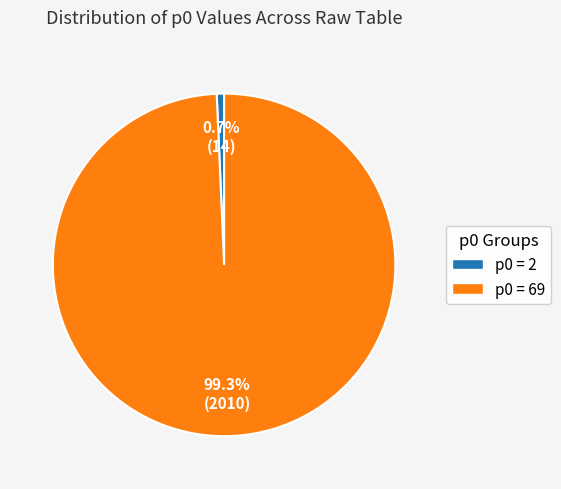

How many segments does this pie chart have?

2